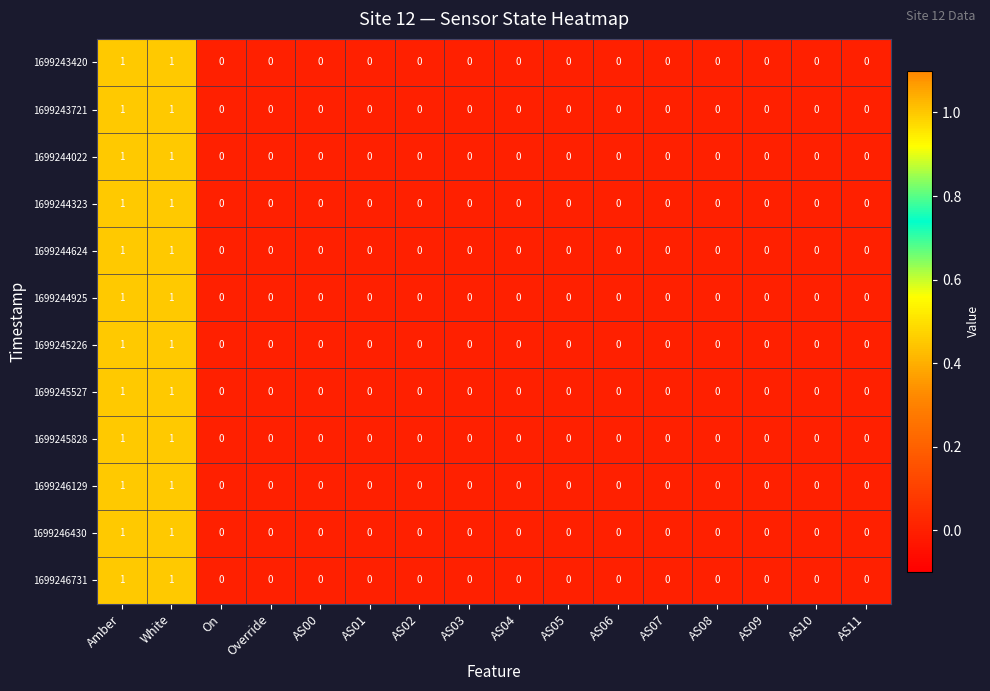

How many 1699244624 values are between 0 and 1?

16